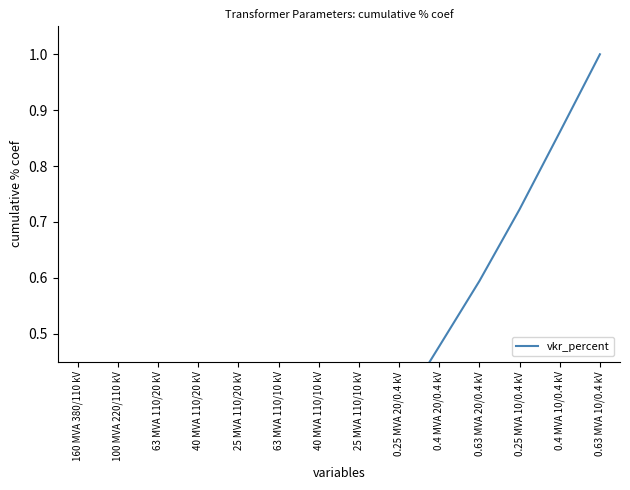

What is the change in value from 40 MVA 110/10 kV to 0.63 MVA 20/0.4 kV?

+0.4